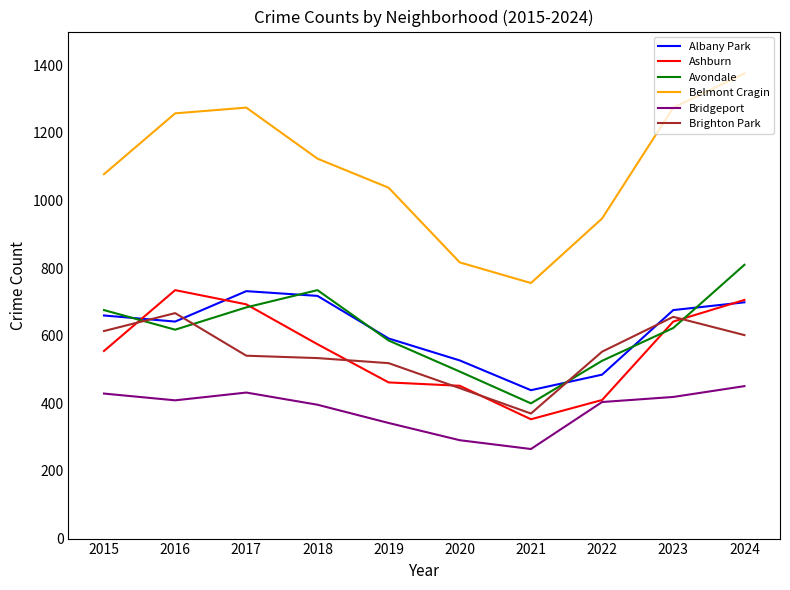

Where is the first local maximum for Ashburn?

2016